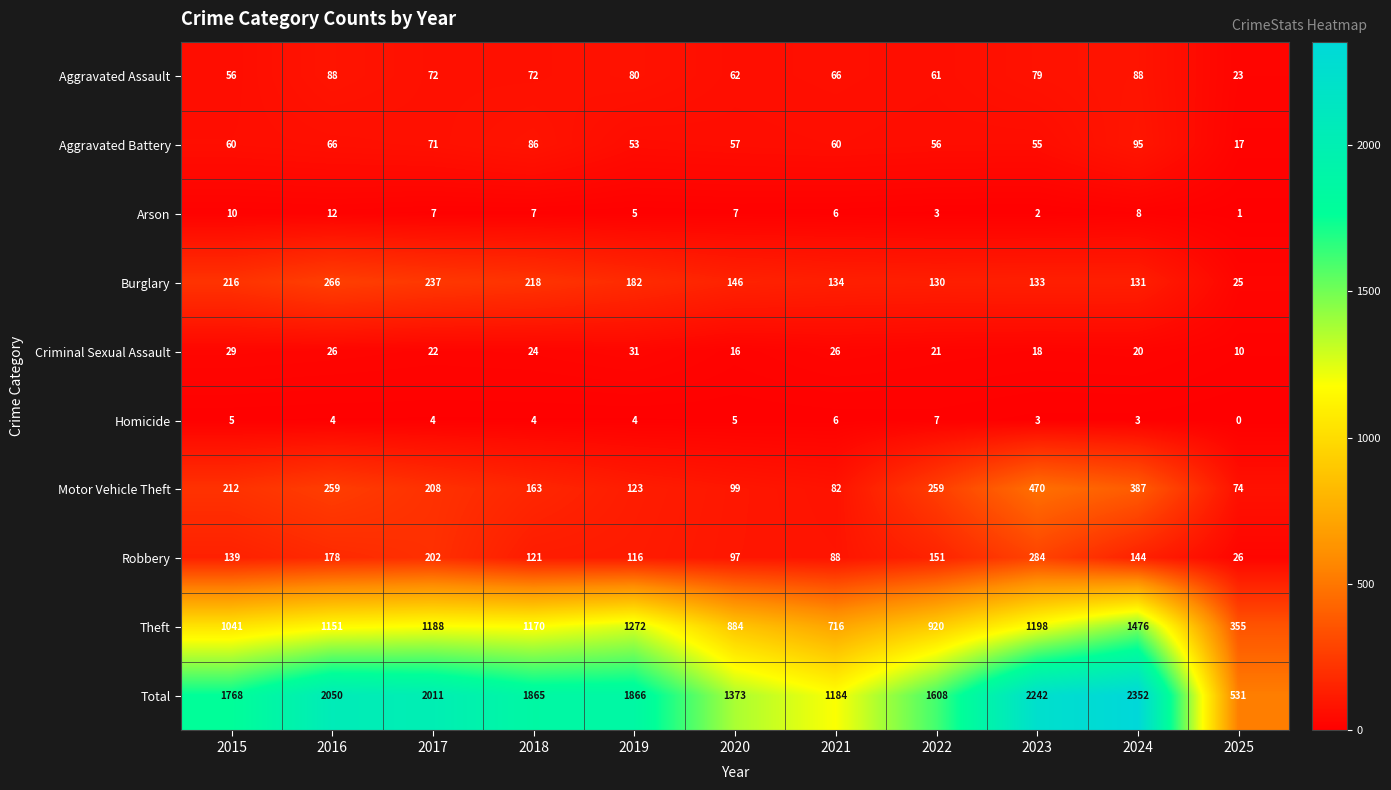

Which series has the largest range (max minus min)?

Total